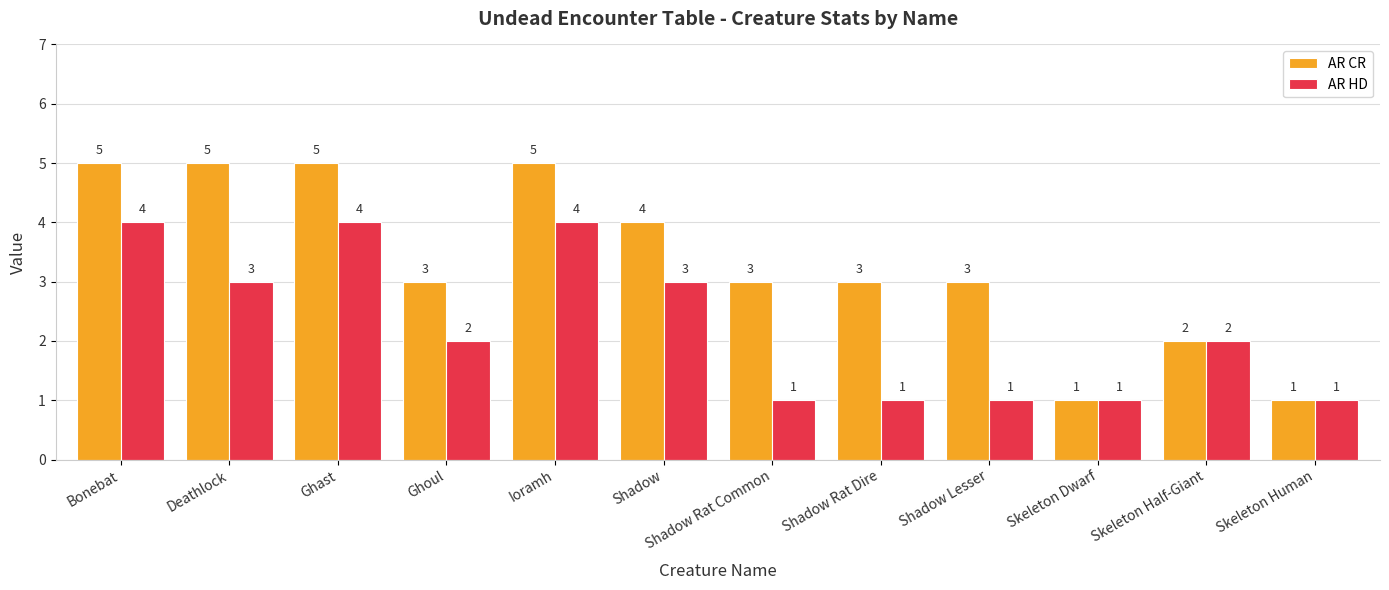

The value of AR CR at Bonebat is 5. True or false?

True